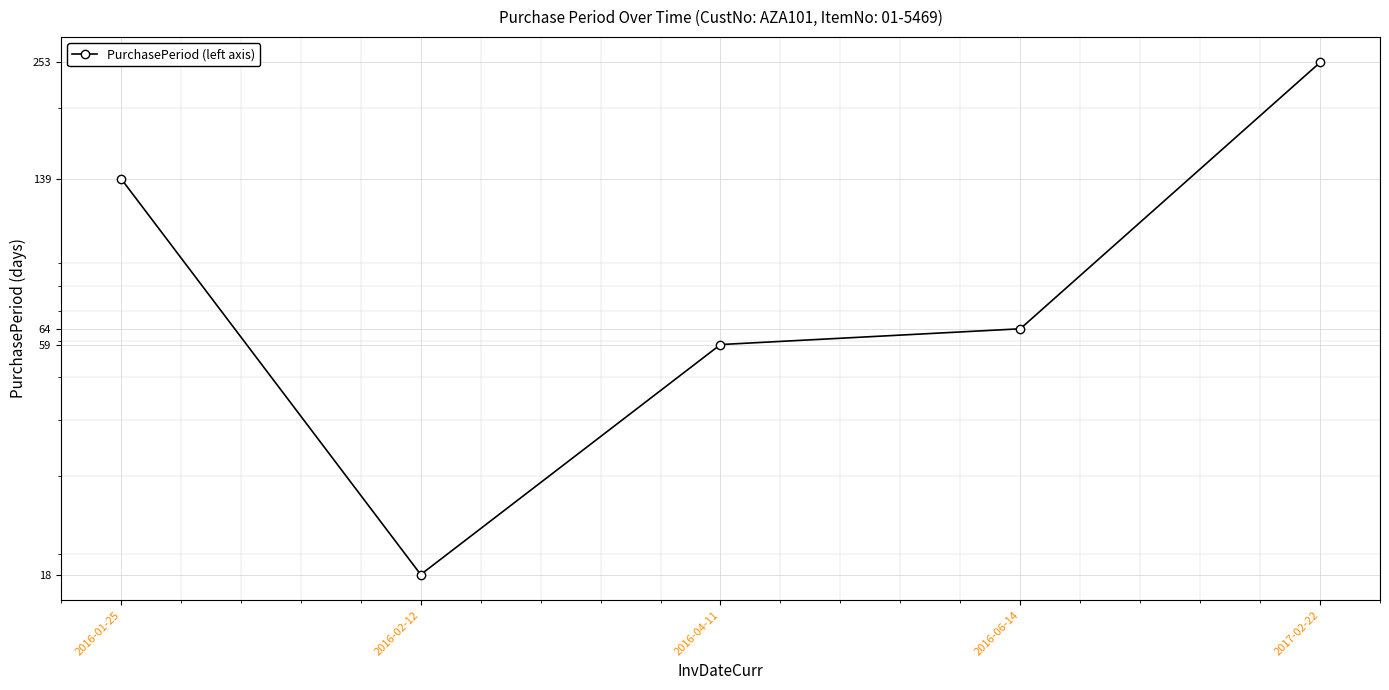

Rank the categories by value from lowest to highest.

2016-02-12, 2016-04-11, 2016-06-14, 2016-01-25, 2017-02-22